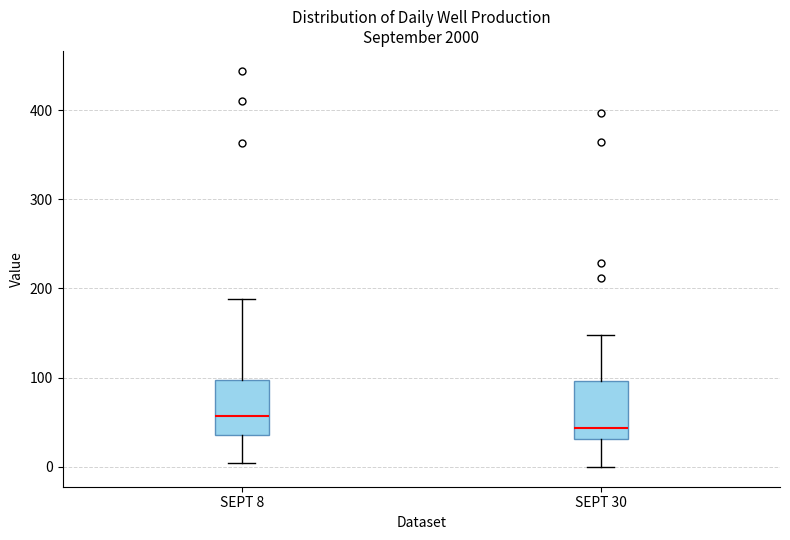

Reading left to right, read every box against the y-axis: the position of its median line, the range the box covers, and the ends of its whiskers. The values are not printed on the chart, so give them approximately, as read against the axis.

SEPT 8: median 60, box 40 to 100, whiskers 0 to 190
SEPT 30: median 40, box 30 to 100, whiskers 0 to 150